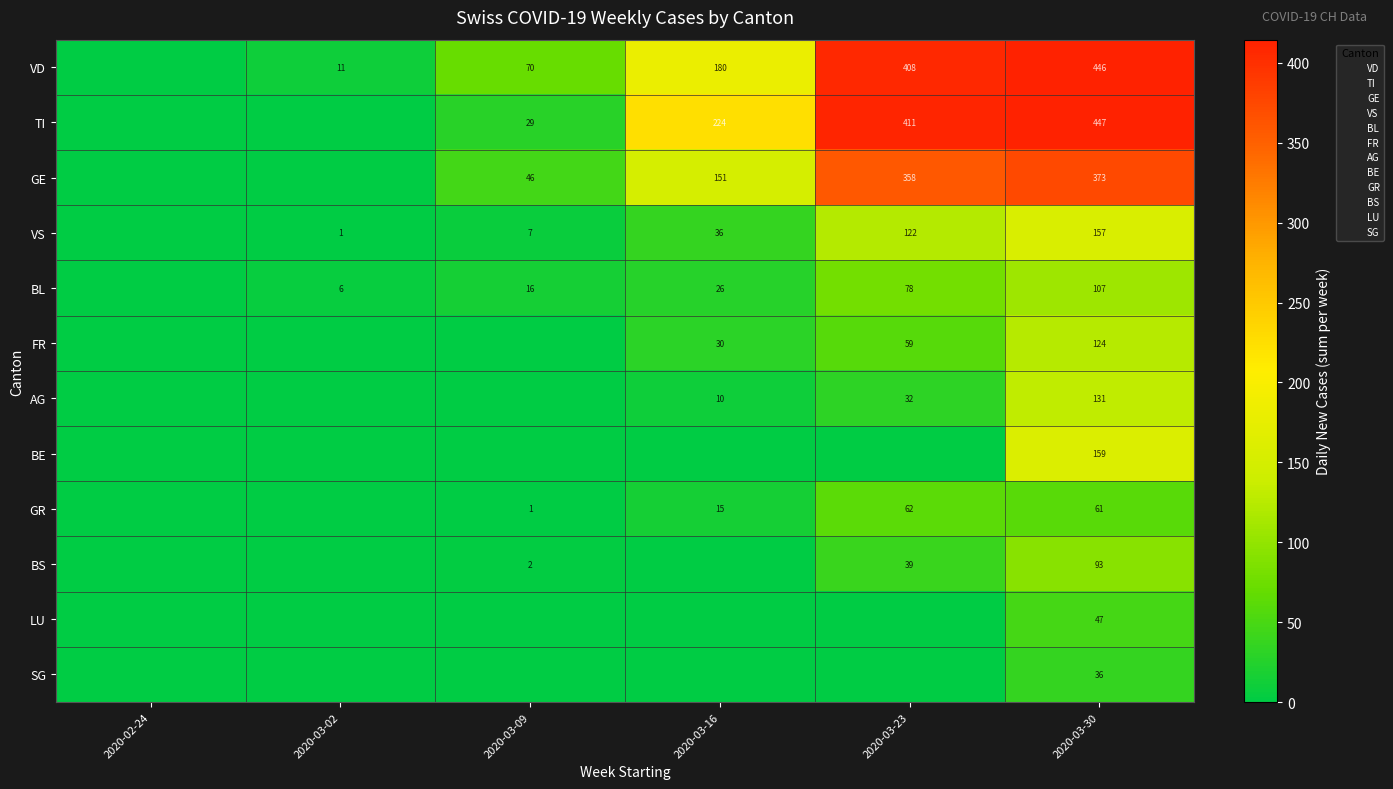

What is the difference between the highest and lowest values at 2020-03-30?

411